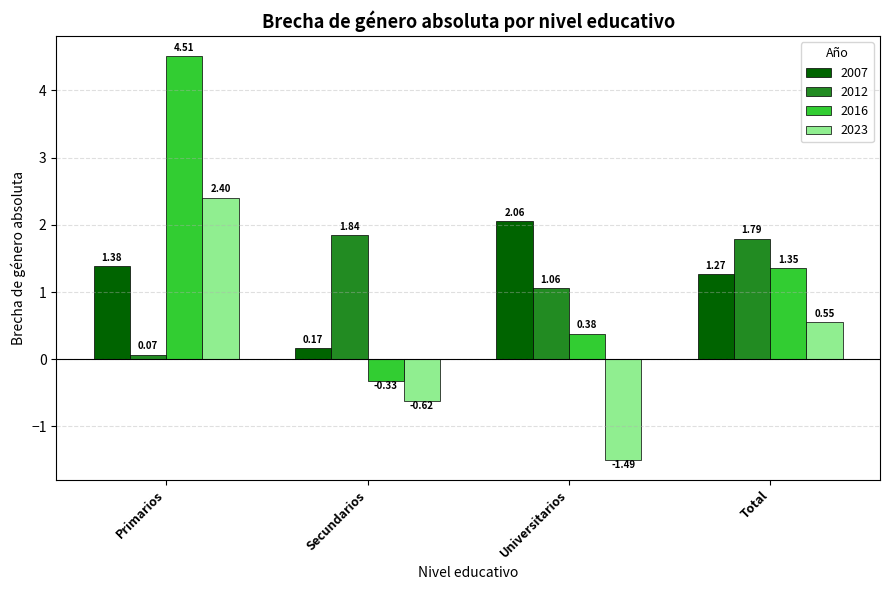

How many bars are there in each group?

4